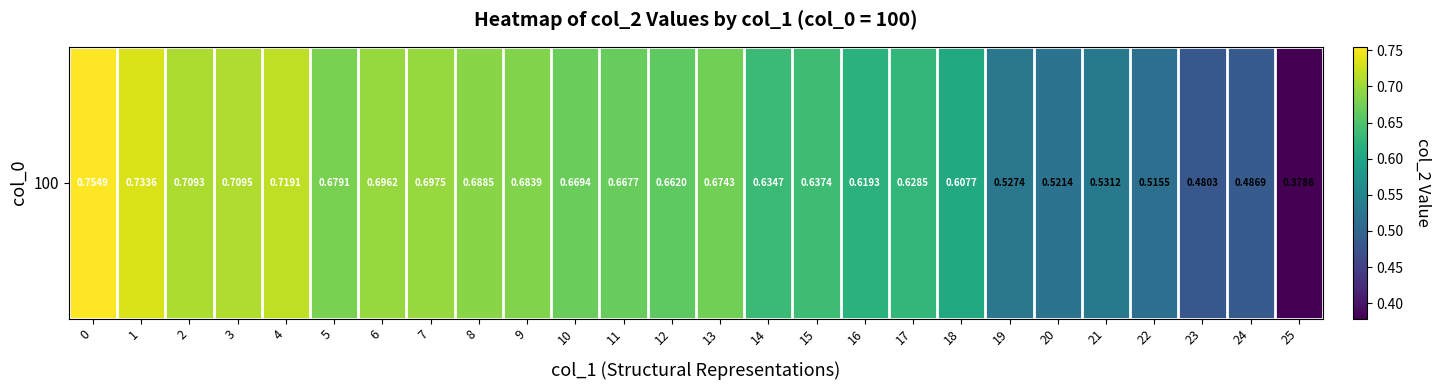

What is the difference between the values at 1 and 21?

0.2